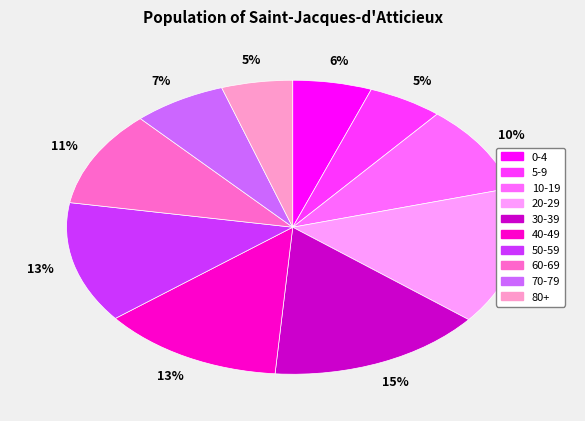

To the nearest percent, what portion does 50-59 represent?

13%